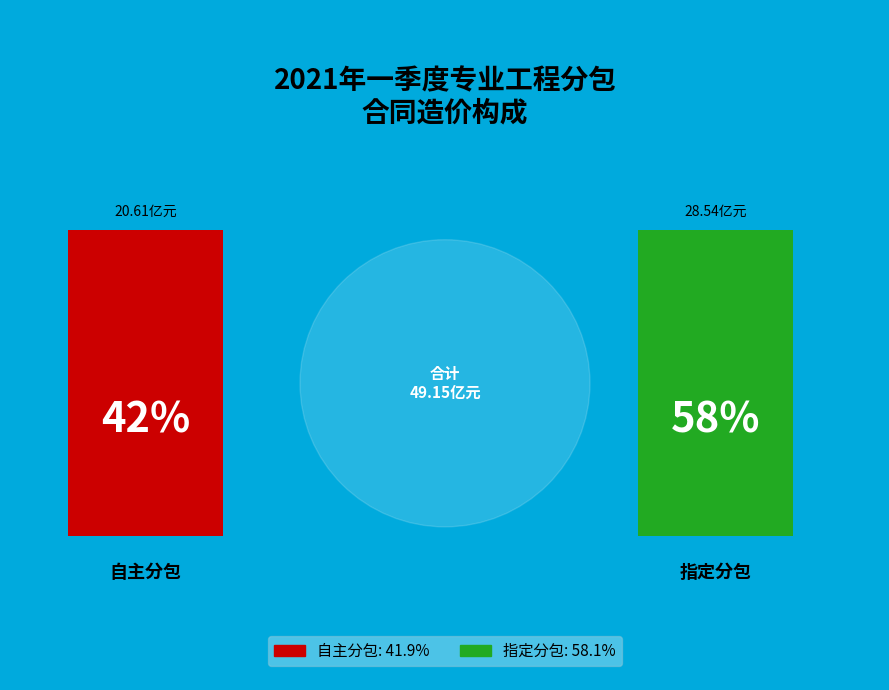

To the nearest percent, what is the difference between the 自主分包 and 指定分包 slice percentages?

16%